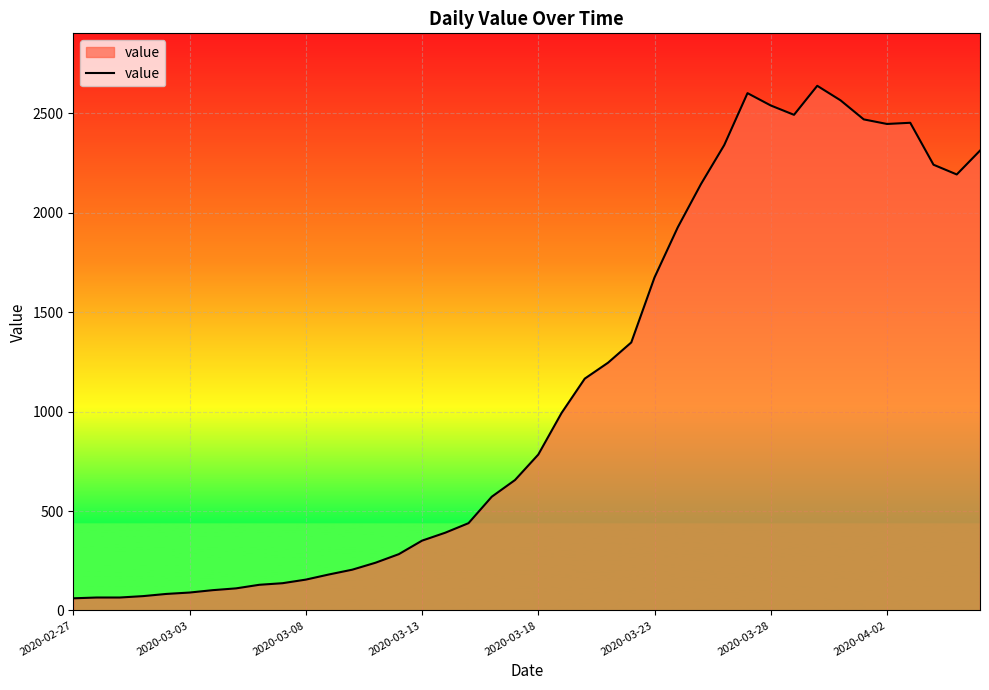

What is the difference between the maximum and minimum values?

2578